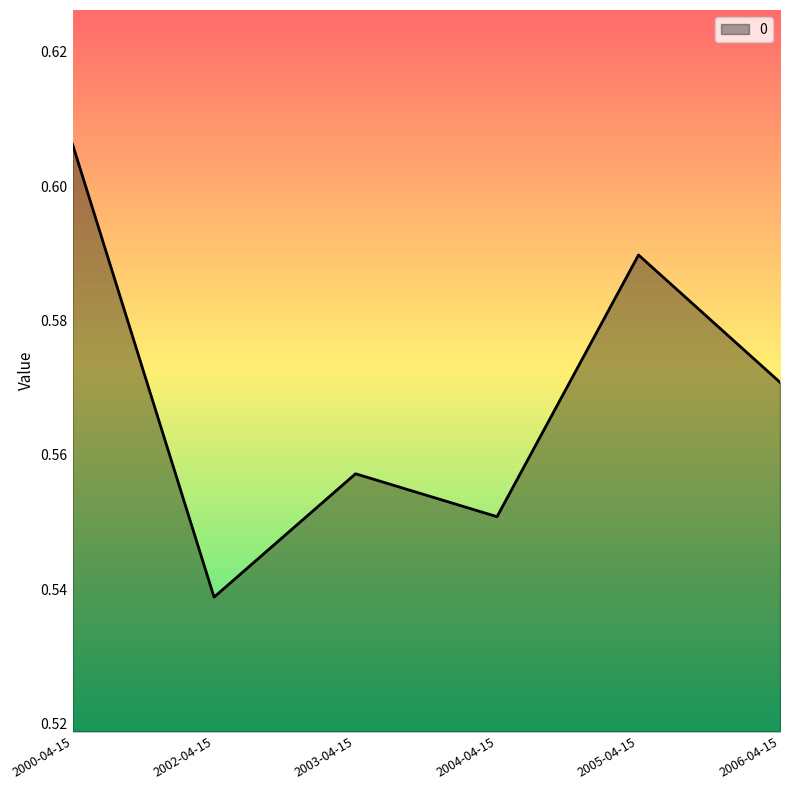

Between 2000-04-15 and 2005-04-15, which is larger?

2000-04-15